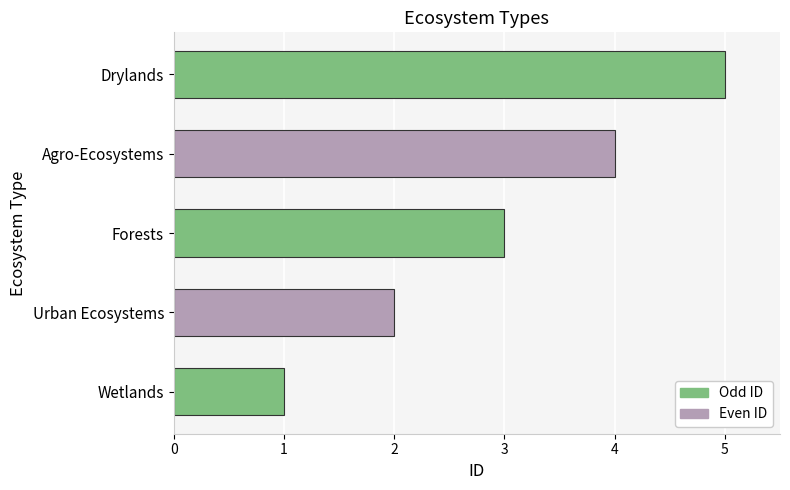

What is the maximum value shown in the chart?

5